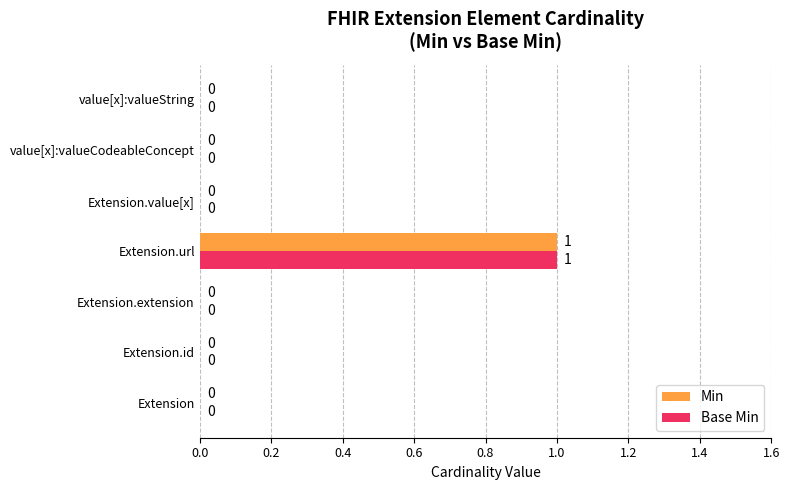

Count the number of data series in this chart.

2